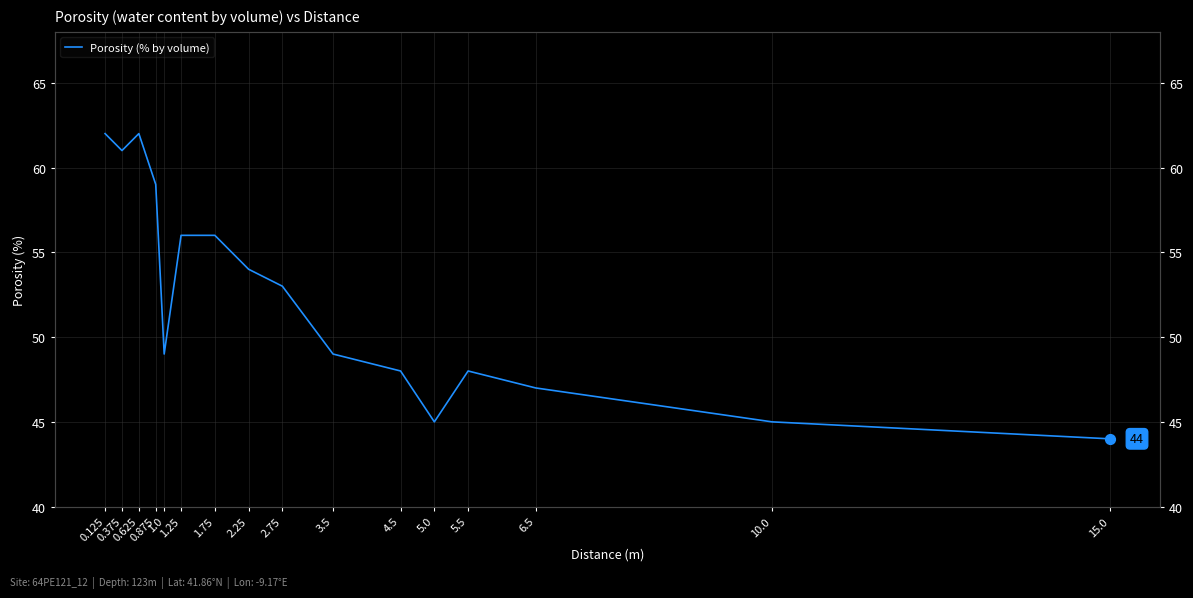

What is the change in value from 2.25 to 4.5?

-6